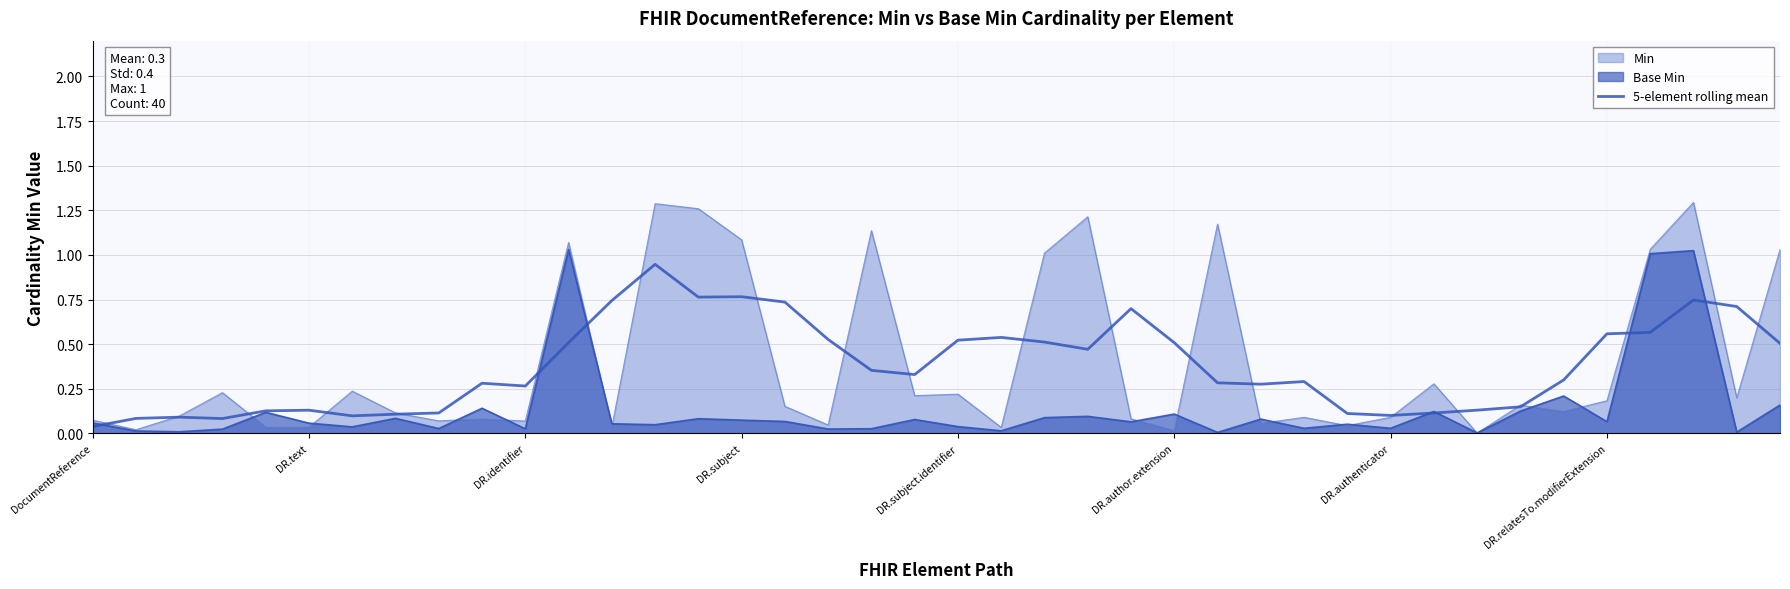

How many points are higher than both their immediate neighbors (excluding endpoints)?

9